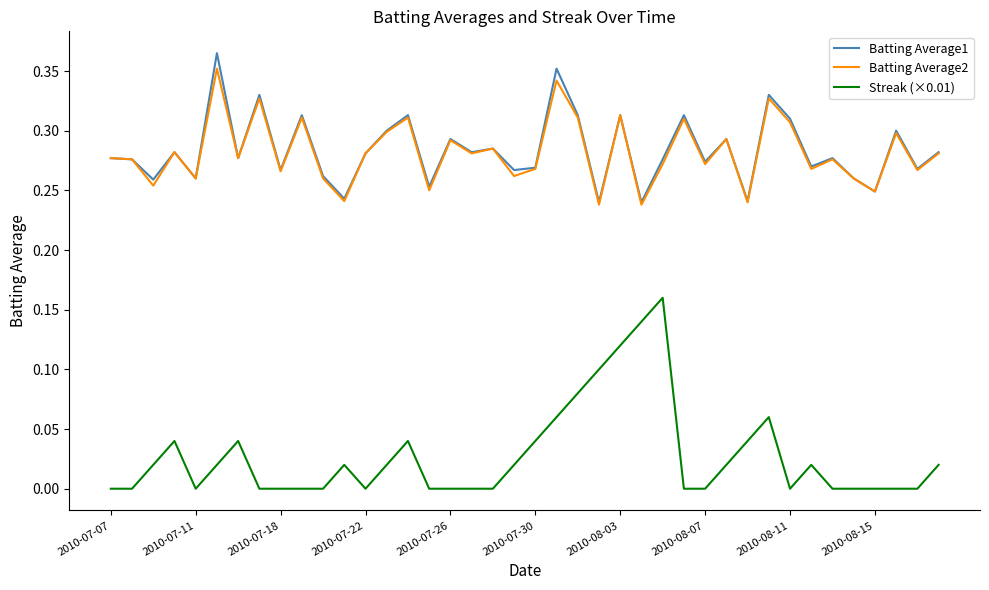

Which series has the widest spread of values?

Streak (×0.01)